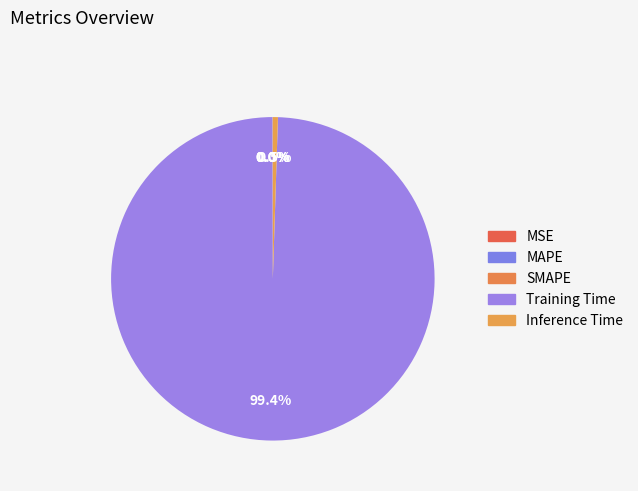

To the nearest percent, what is the difference between the MAPE and Training Time slice percentages?

99%